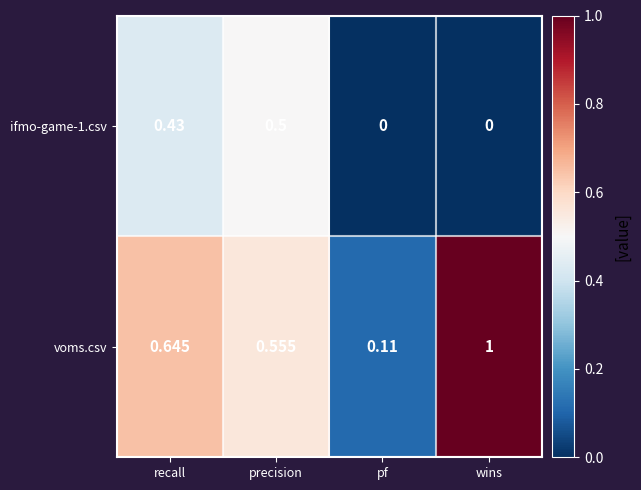

Where is voms.csv nearest to the value 0?

pf